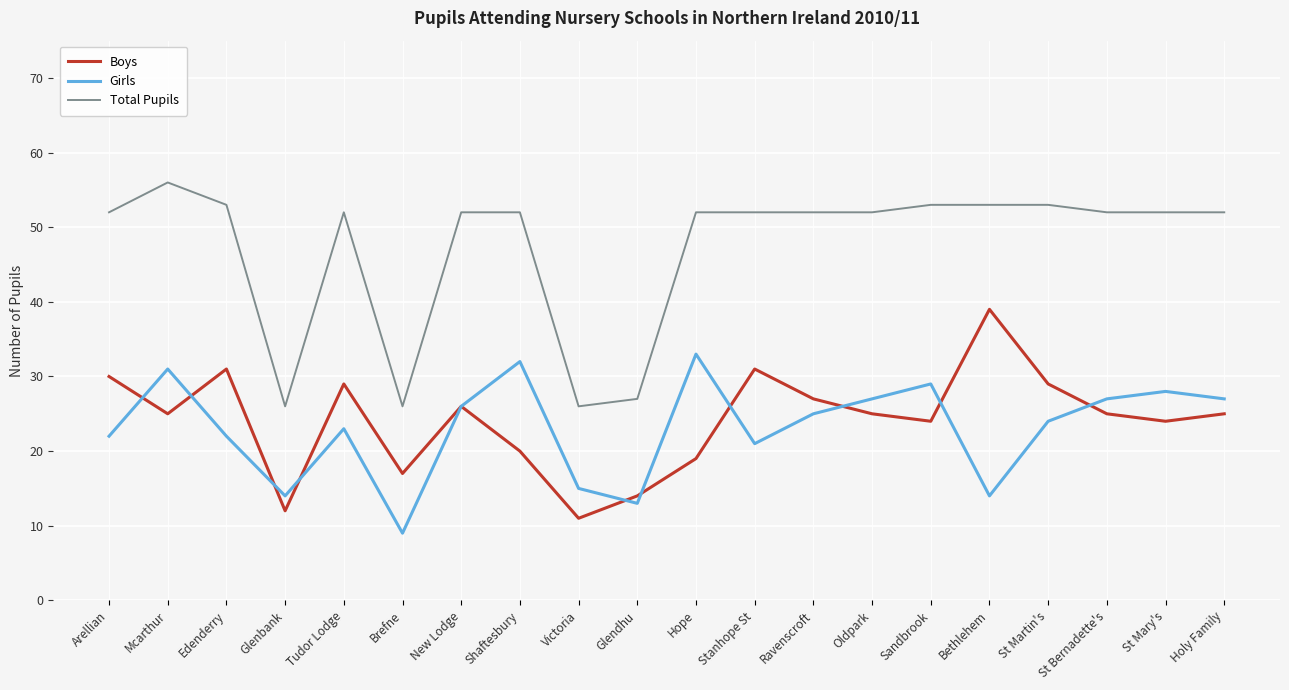

Which series has the largest range (max minus min)?

Total Pupils